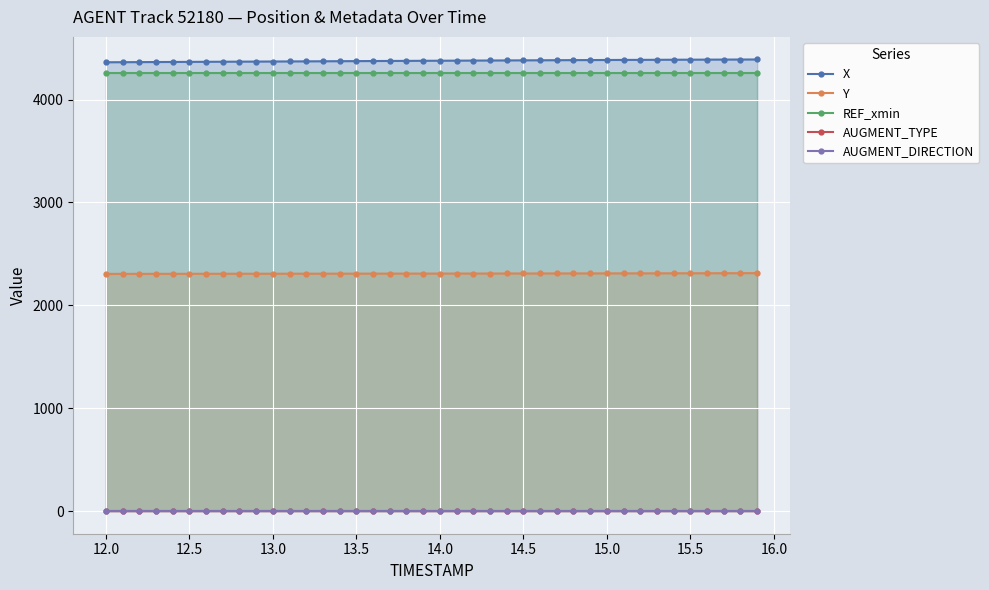

True or false: X and Y cross at least once.

False